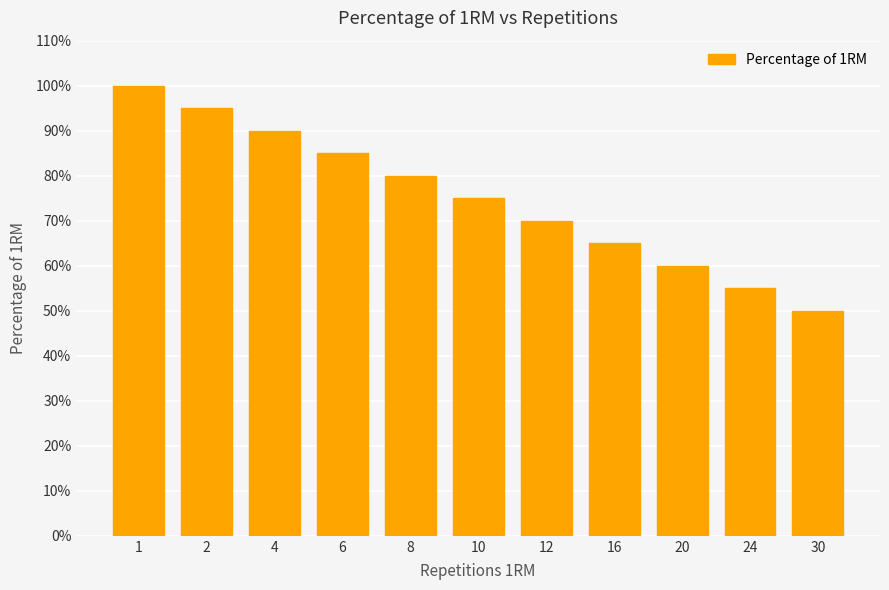

What is the minimum value shown in the chart?

0.5